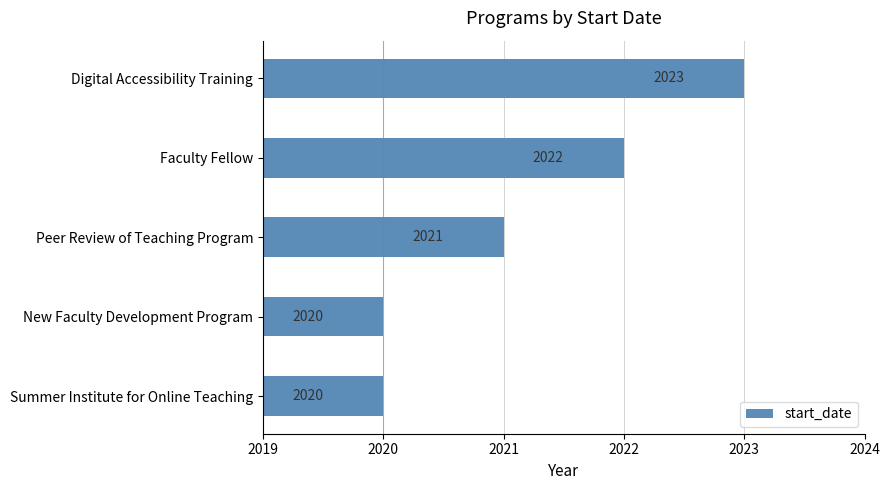

What is the sum of all values?

10106